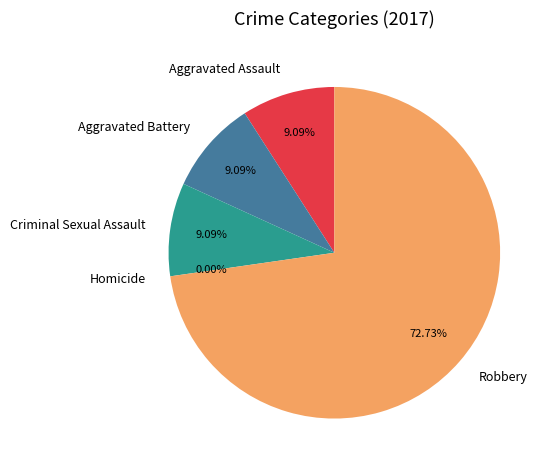

What percentage is NOT represented by Robbery?

27.3%